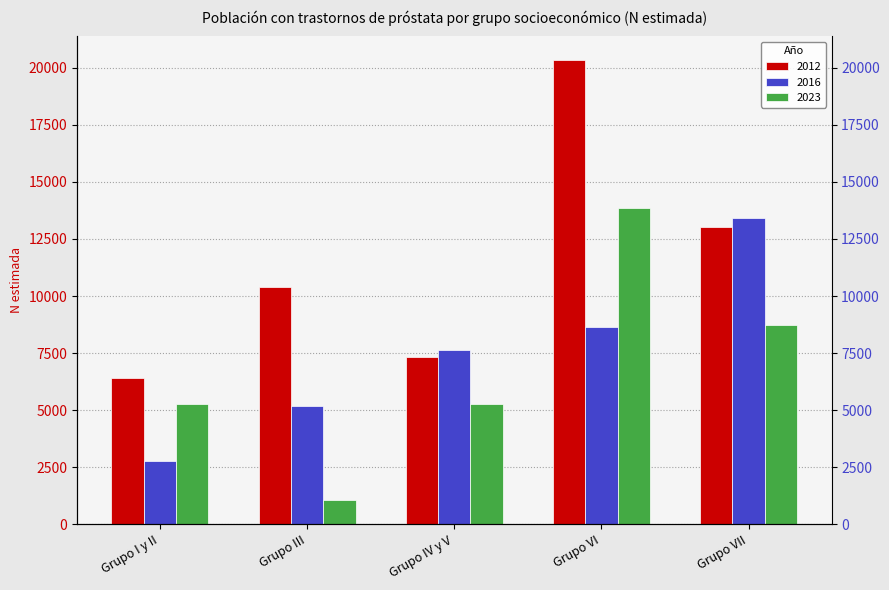

How many data points in 2023 are less than 5286?

2